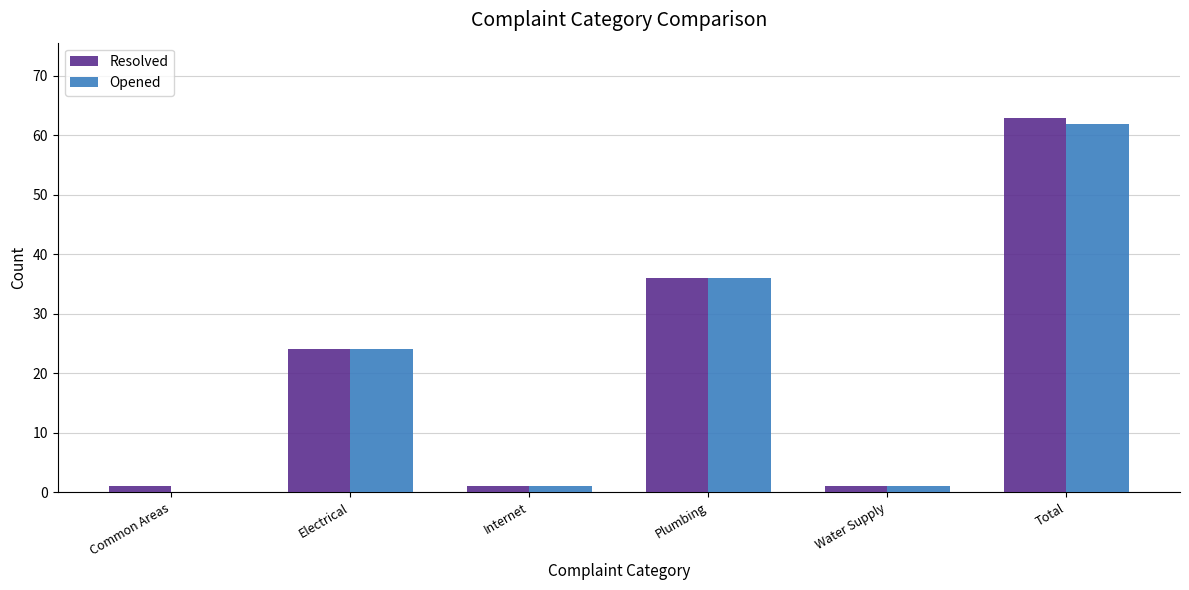

At which label is Resolved closest to 32?

Plumbing